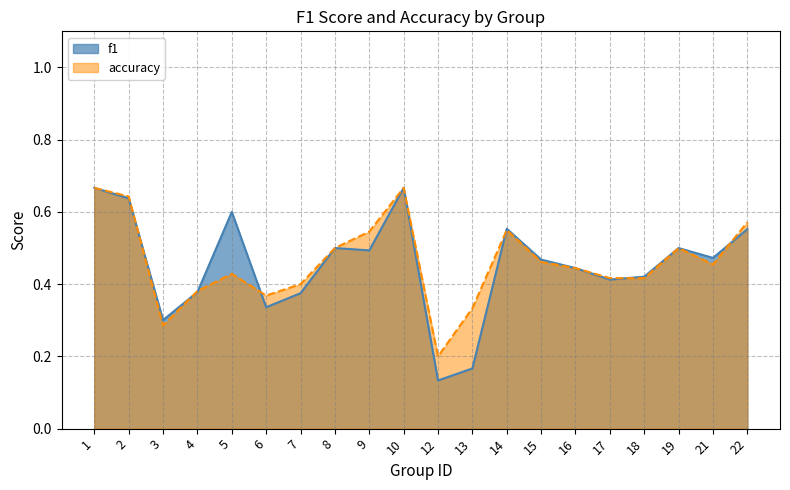

What is the difference between the maximum and minimum values in the f1 series?

0.5